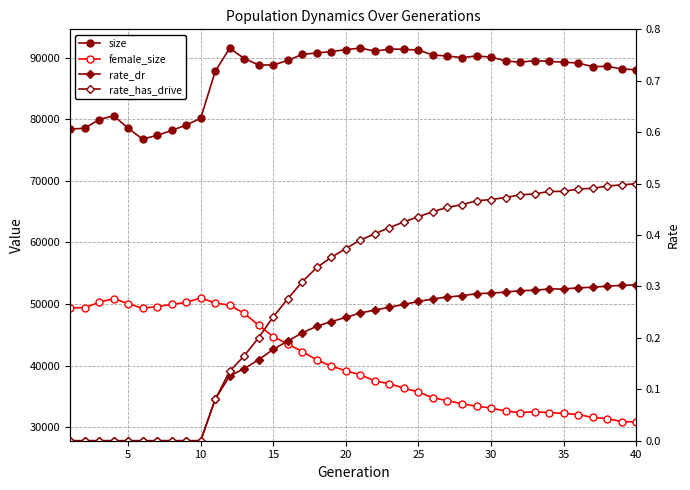

Does the chart have visible grid lines?

Yes